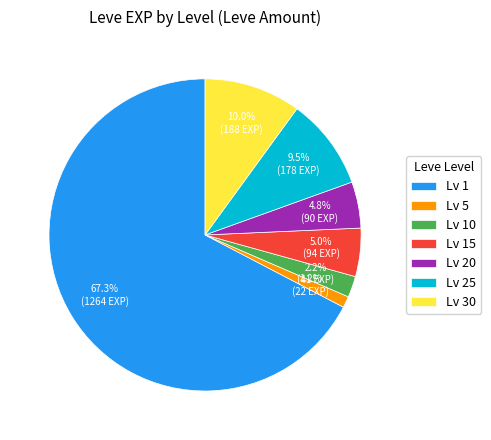

What percentage is NOT represented by Lv 15?

95.0%